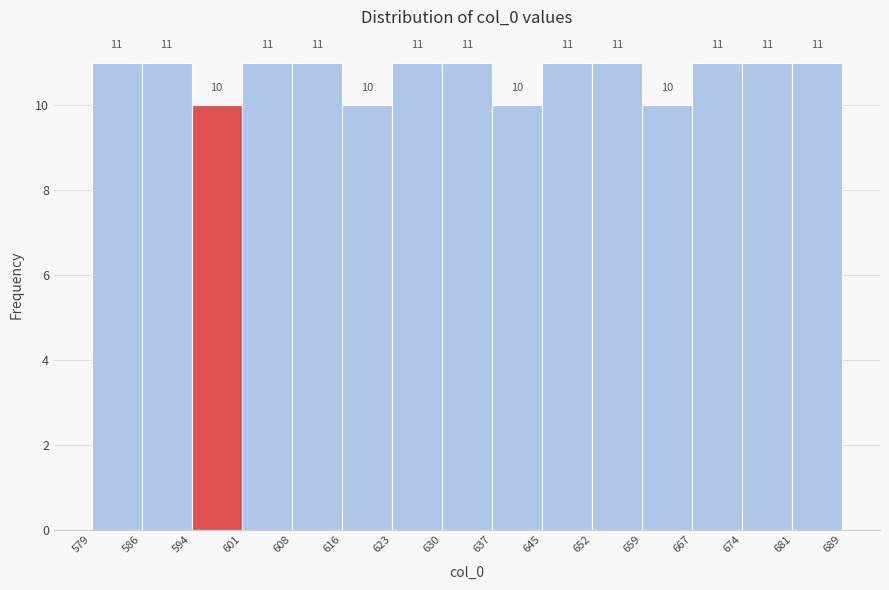

Reading left to right, transcribe this chart: for each bar, give the range it covers on the x-axis and its height.

579 to 586: 11
586 to 594: 11
594 to 601: 10
601 to 608: 11
608 to 616: 11
616 to 623: 10
623 to 630: 11
630 to 637: 11
637 to 645: 10
645 to 652: 11
652 to 659: 11
659 to 667: 10
667 to 674: 11
674 to 681: 11
681 to 689: 11